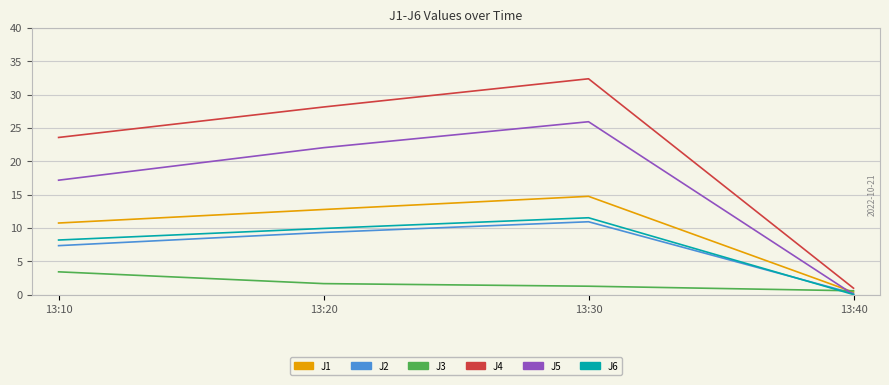

How many positive values does the J5 series have?

3